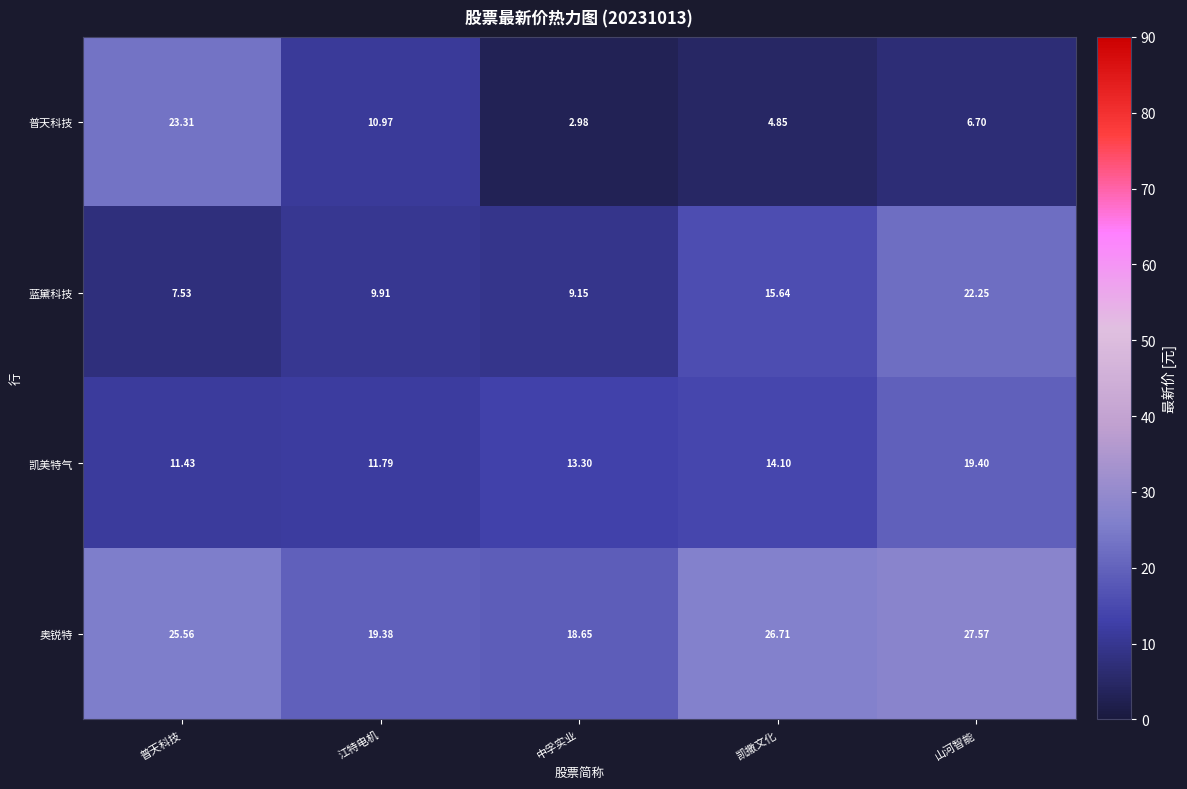

What is the total value across all series at 普天科技?

67.8